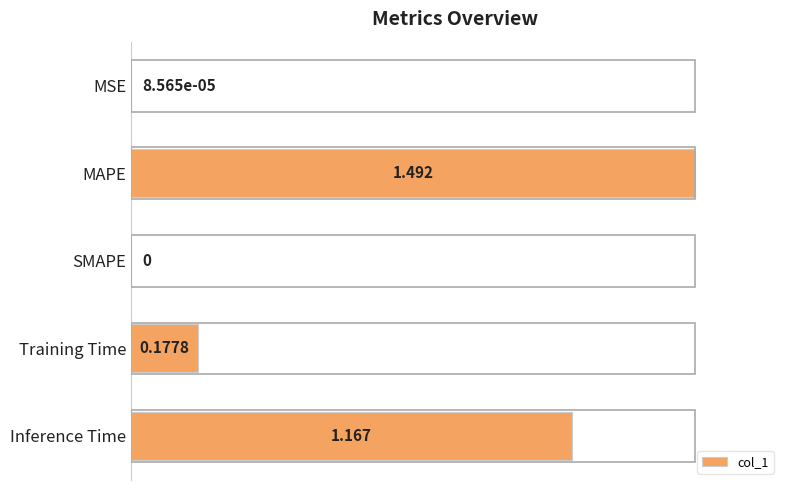

Are the bars horizontal?

Yes